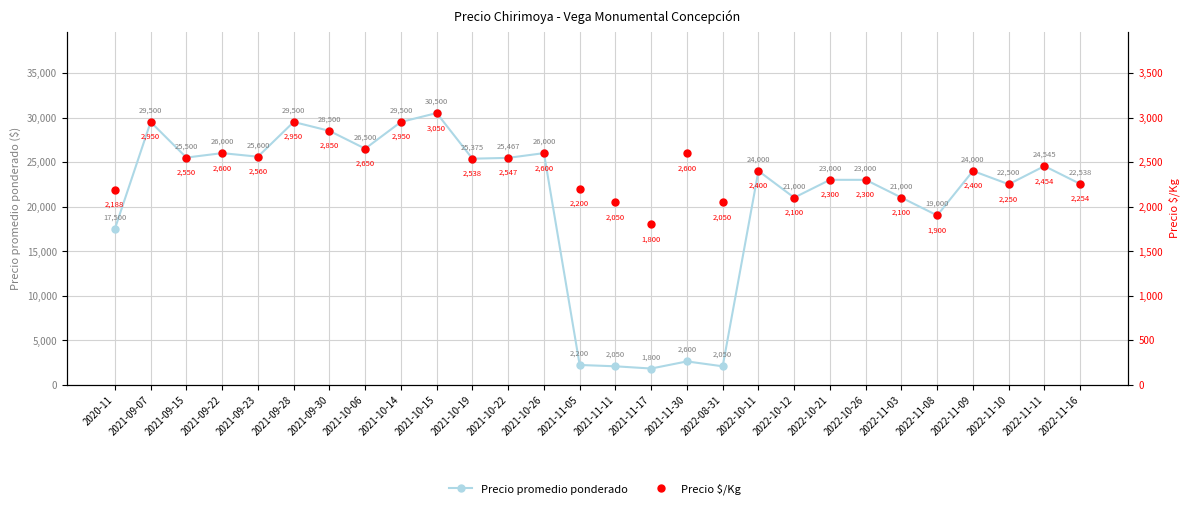

Rank the categories by Precio promedio ponderado value from highest to lowest.

2021-10-15, 2021-09-07, 2021-09-28, 2021-10-14, 2021-09-30, 2021-10-06, 2021-09-22, 2021-10-26, 2021-09-23, 2021-09-15, 2021-10-22, 2021-10-19, 2022-11-11, 2022-10-11, 2022-11-09, 2022-10-21, 2022-10-26, 2022-11-16, 2022-11-10, 2022-10-12, 2022-11-03, 2022-11-08, 2020-11, 2021-11-30, 2021-11-05, 2021-11-11, 2022-08-31, 2021-11-17